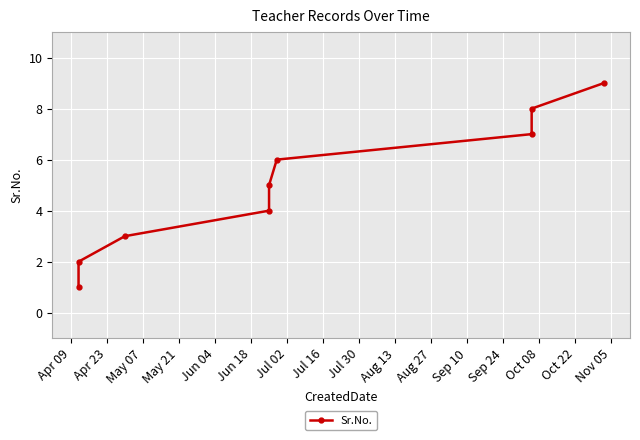

Approximately how many times larger is the value at Jul 16 compared to Jun 18?

1.3